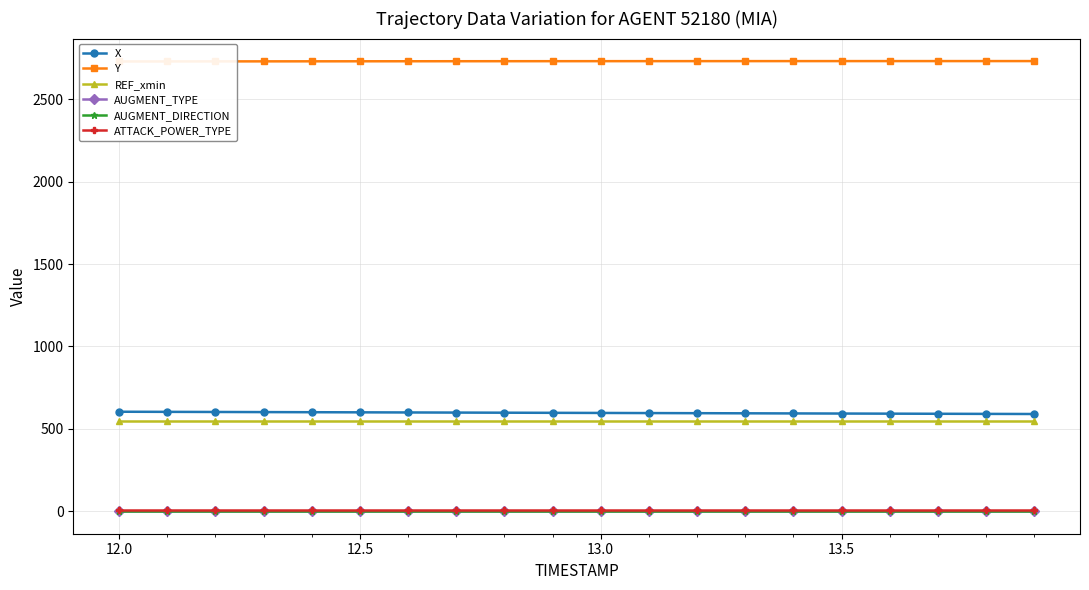

What are all the series names shown in the legend?

X, Y, REF_xmin, AUGMENT_TYPE, AUGMENT_DIRECTION, ATTACK_POWER_TYPE